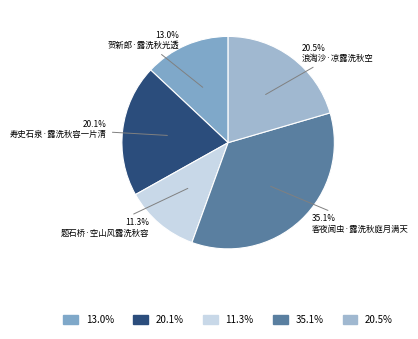

Is the sum of 客夜闻虫·露洗秋庭月满天 and 浪淘沙·凉露洗秋空 greater than half?

Yes